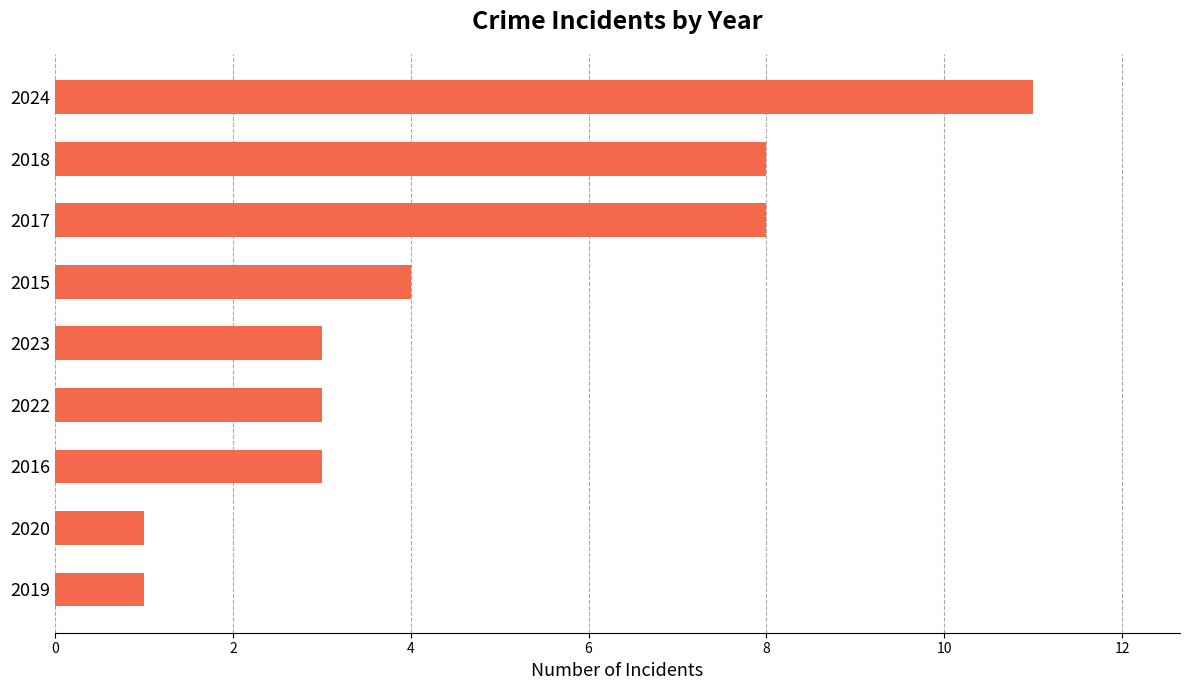

Which has a higher value, 2020 or 2024?

2024